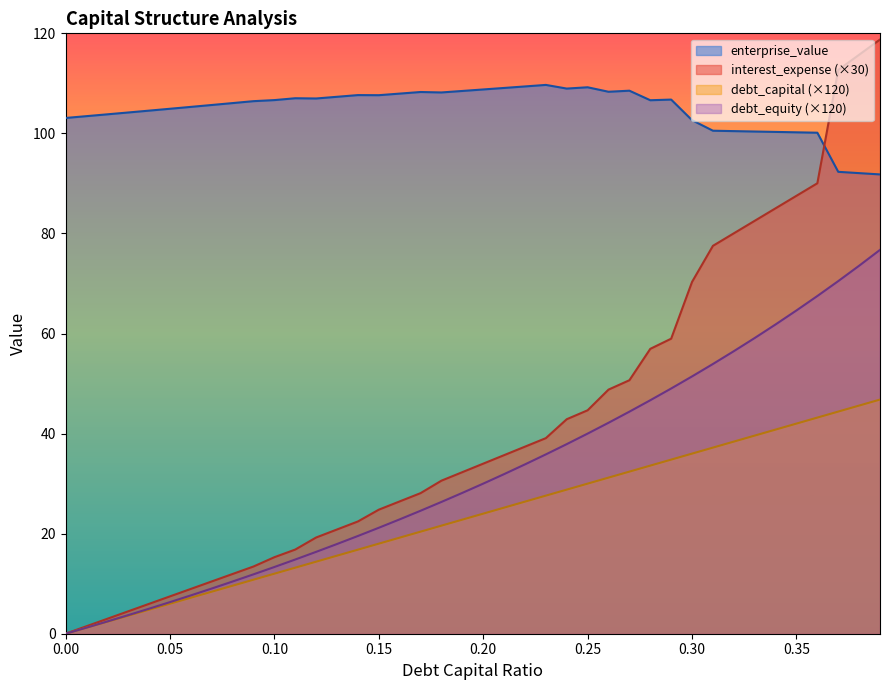

Which series has the widest spread of values?

interest_expense (×30)